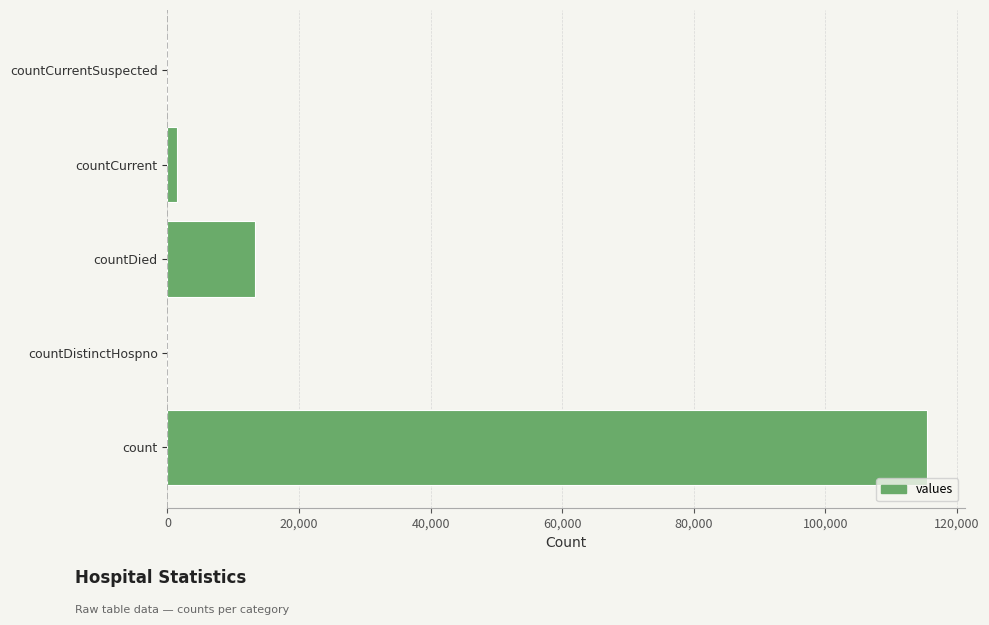

The value at countDied is 13343. True or false?

True